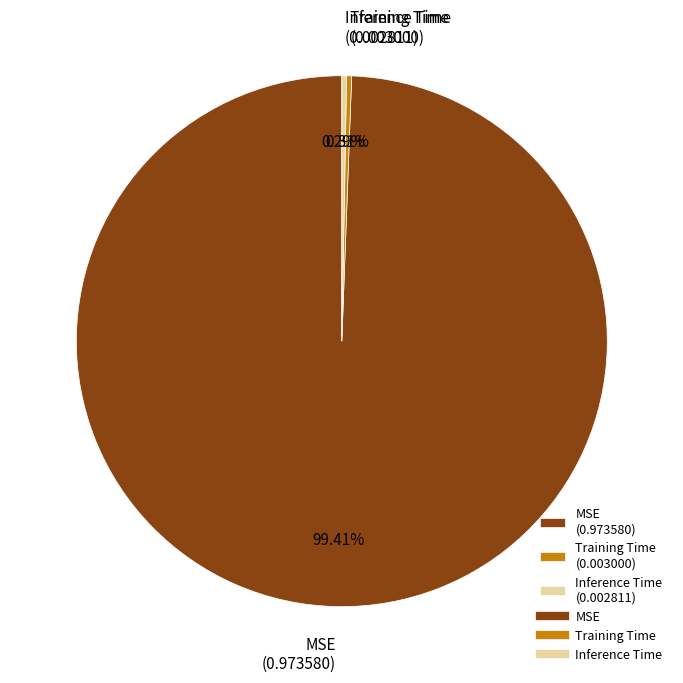

Between Training Time and MSE, which is larger?

MSE